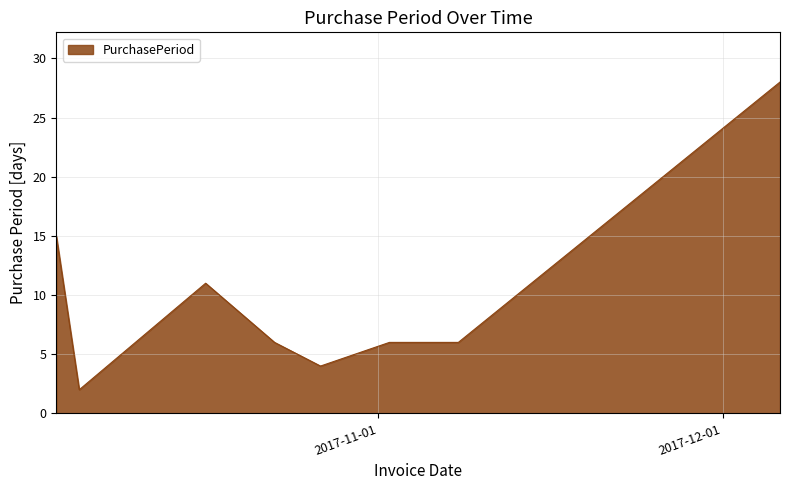

What is the greatest value displayed?

28